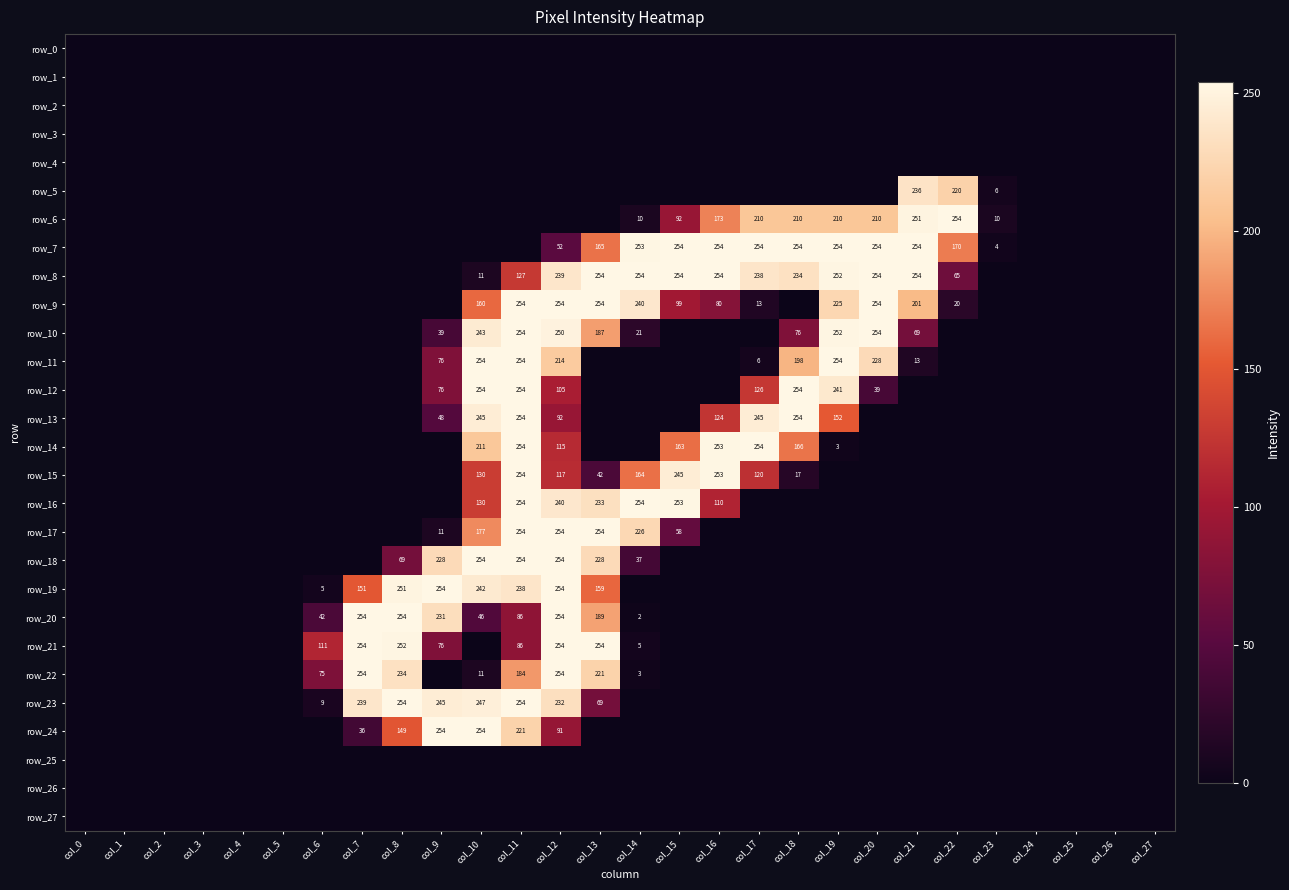

Rank the categories by row_4 value from lowest to highest.

col_0, col_1, col_2, col_3, col_4, col_5, col_6, col_7, col_8, col_9, col_10, col_11, col_12, col_13, col_14, col_15, col_16, col_17, col_18, col_19, col_20, col_21, col_22, col_23, col_24, col_25, col_26, col_27